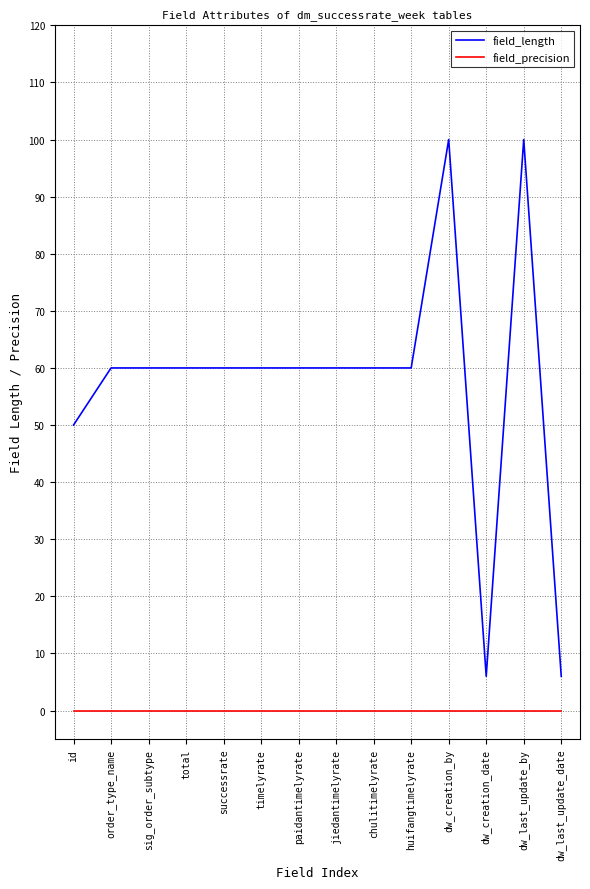

At how many categories does at least one series exceed 71?

2